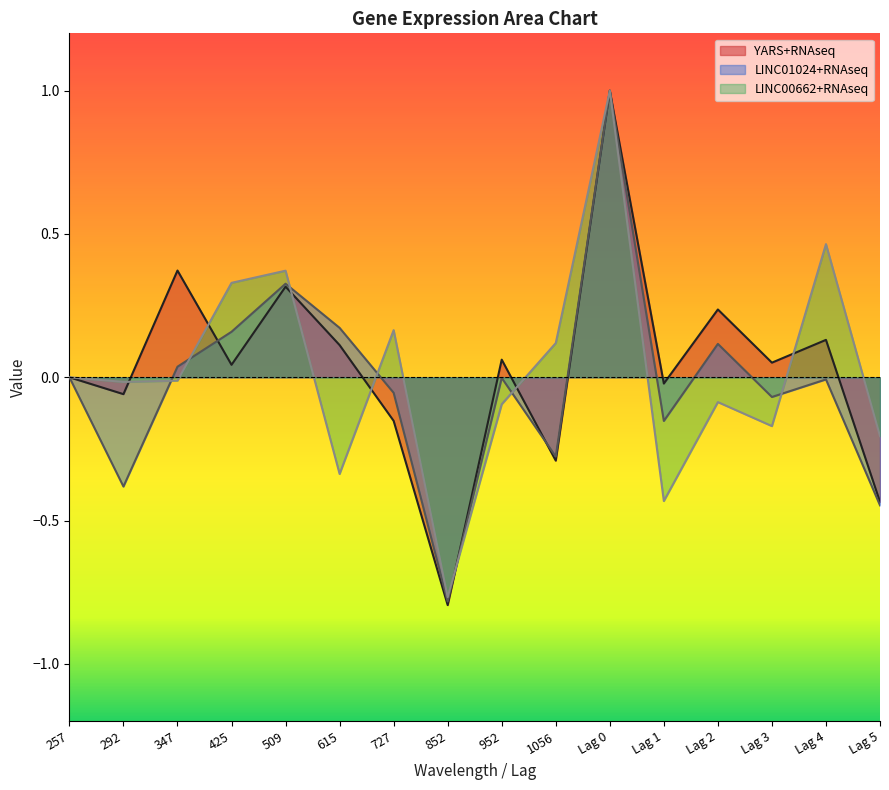

True or false: YARS+RNAseq and LINC00662+RNAseq intersect in this chart.

True